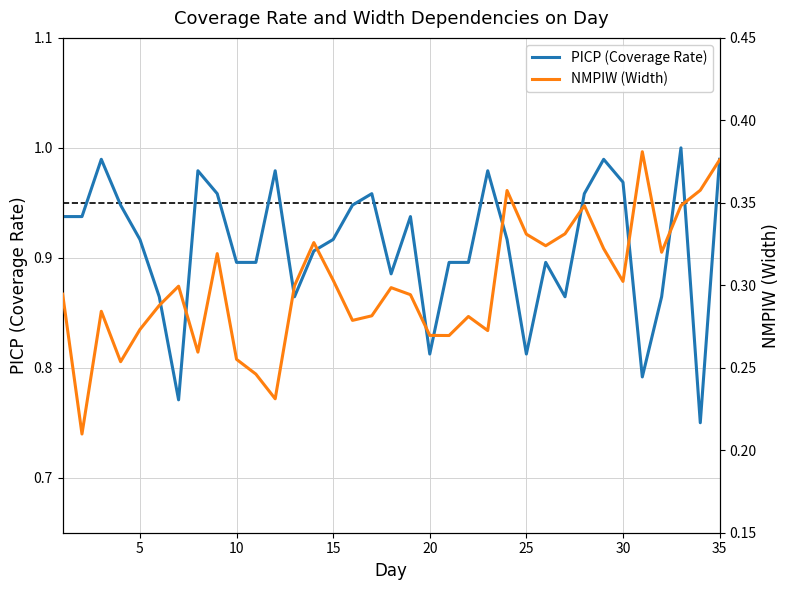

Between 10 and 17, which is larger?

10